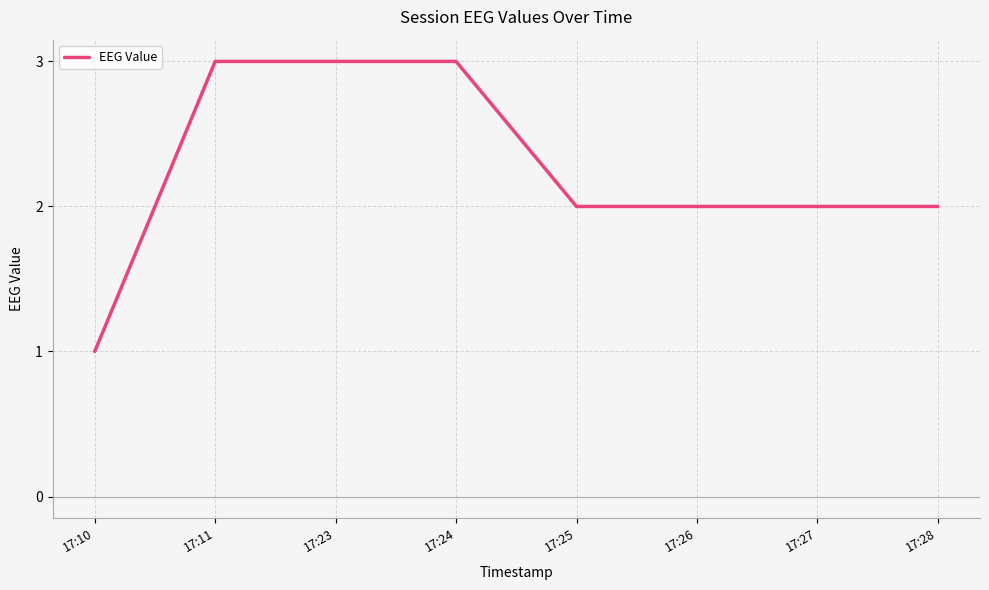

Reading right to left, list all the values displayed in this chart.

17:28=2	17:27=2	17:26=2	17:25=2	17:24=3	17:23=3	17:11=3	17:10=1